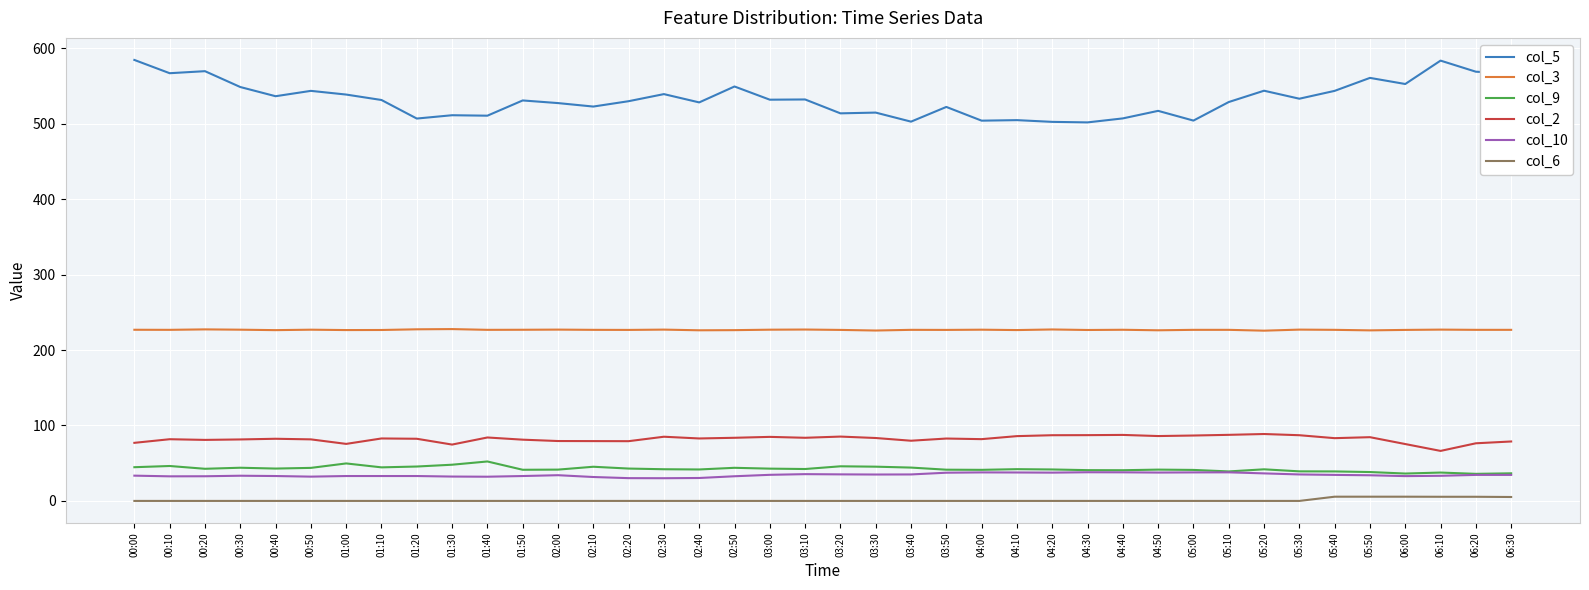

Which series has the widest spread of values?

col_5